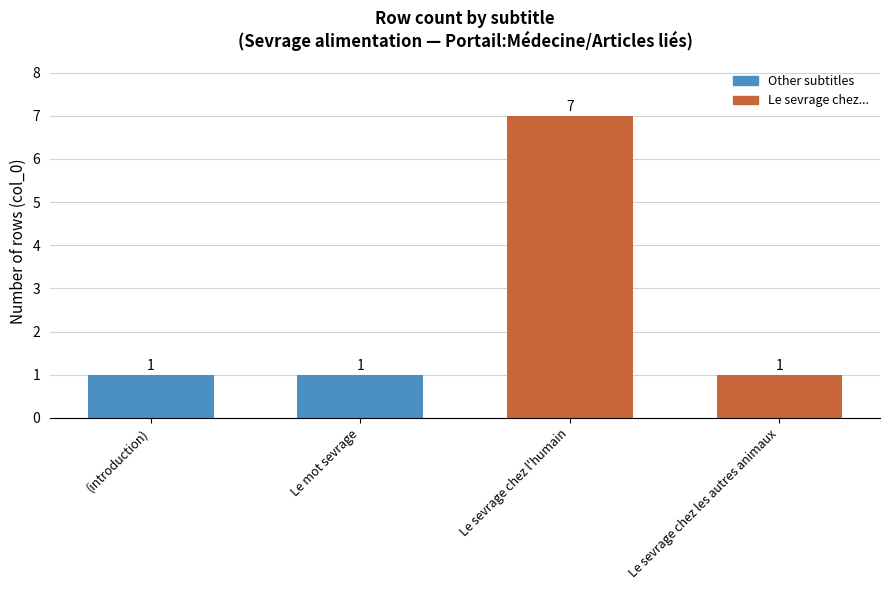

What is the difference between the maximum and second lowest values?

6